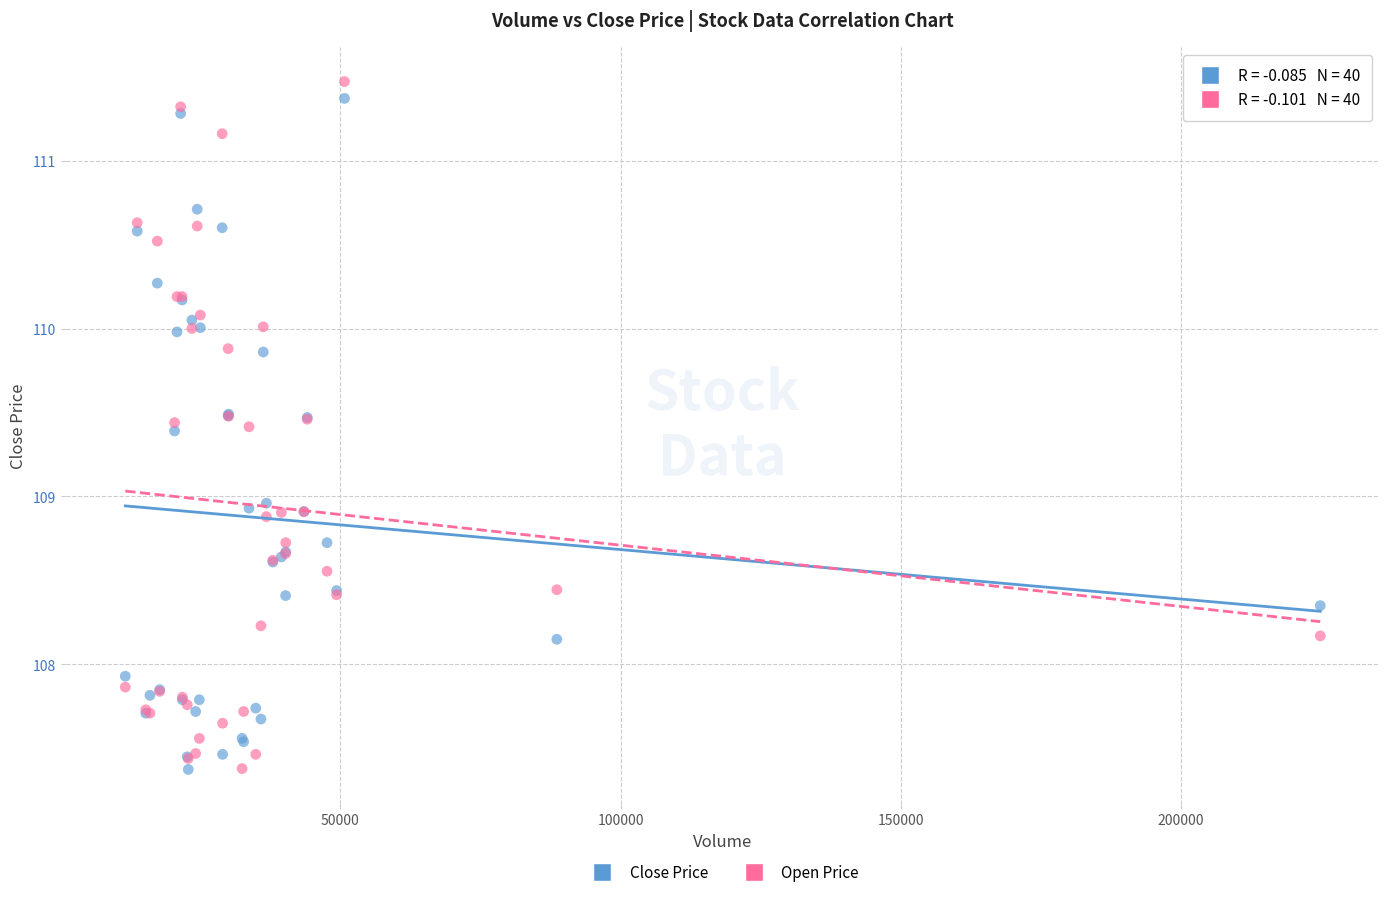

What is the X range (max minus min) for the scatter plot?

213221.0